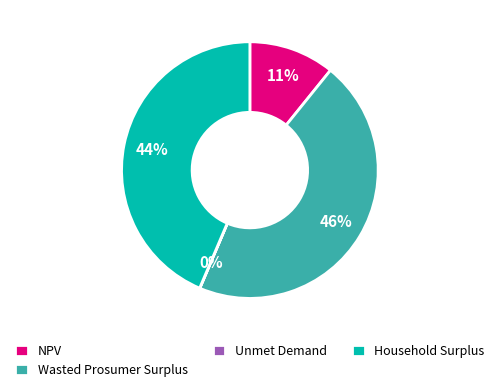

True or false: Wasted Prosumer Surplus accounts for 46% of the total.

True